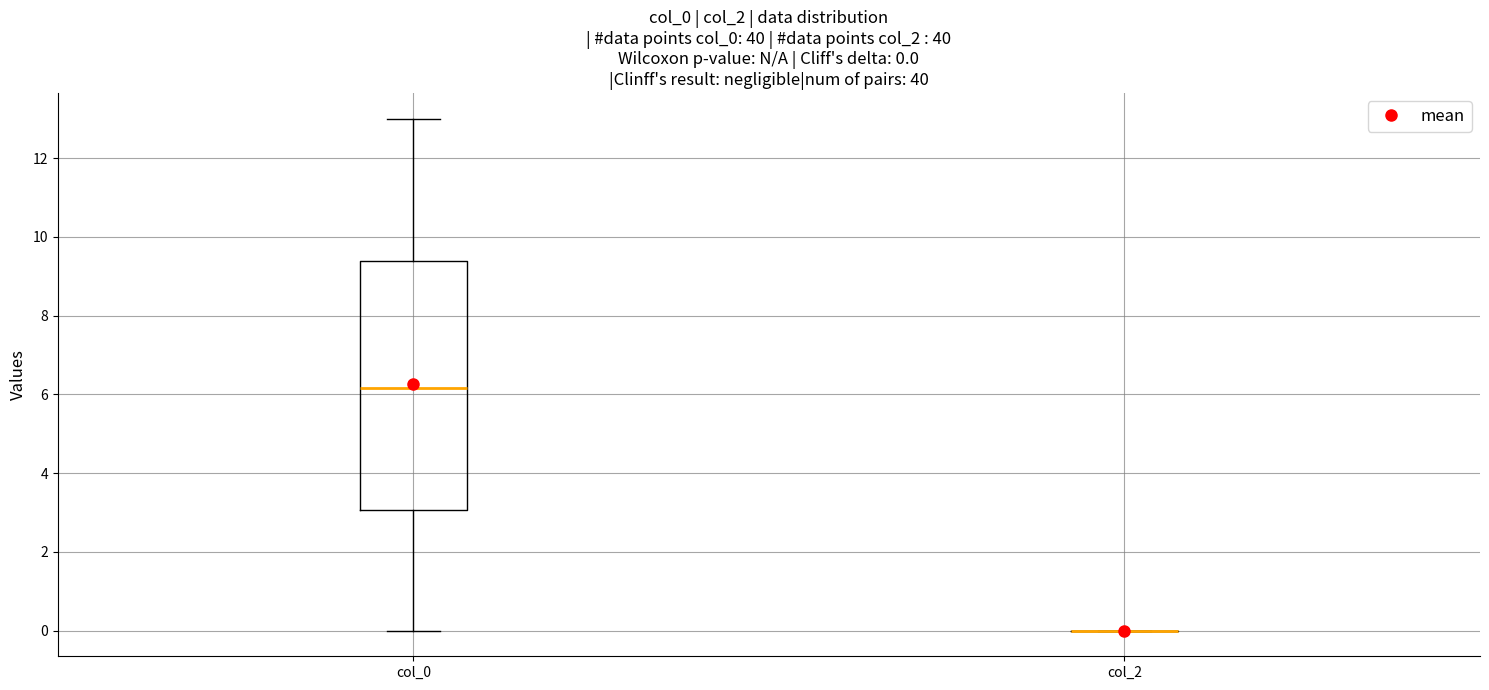

Which box is the tallest, from its lower edge to its upper edge?

col_0